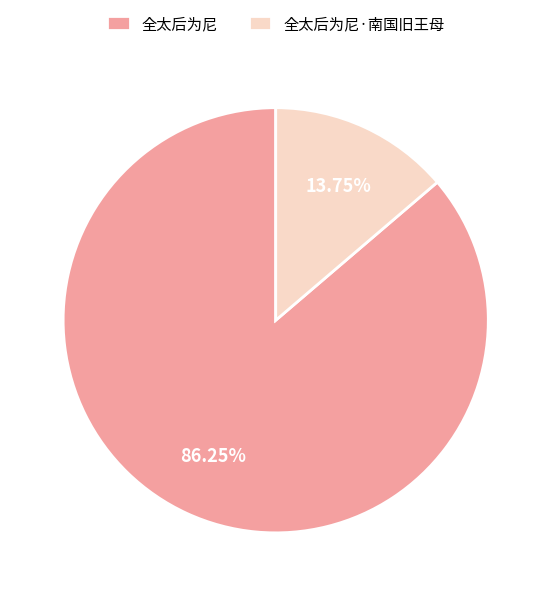

Is it true that 全太后为尼 is 79% of the pie?

False